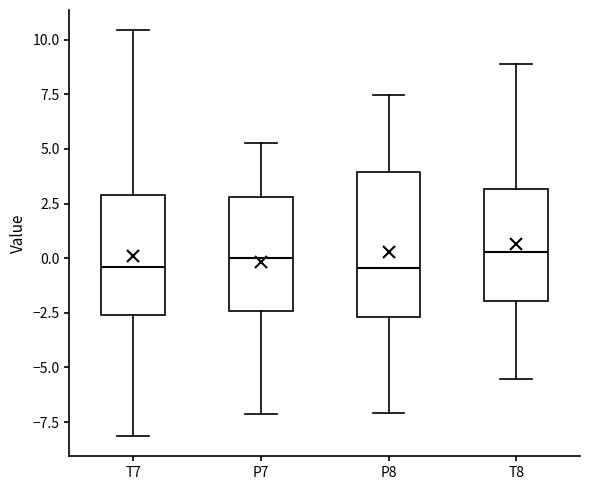

Reading left to right, transcribe this box plot: for each box, give where its median line is, the range the box spans, and where its two whiskers end, as read against the y-axis. The values are not printed on the chart, so give them approximately, as read against the axis.

T7: median -0.5, box -2.5 to 3.0, whiskers -8.0 to 10.5
P7: median 0.0, box -2.5 to 3.0, whiskers -7.0 to 5.5
P8: median -0.5, box -2.5 to 4.0, whiskers -7.0 to 7.5
T8: median 0.5, box -2.0 to 3.0, whiskers -5.5 to 9.0